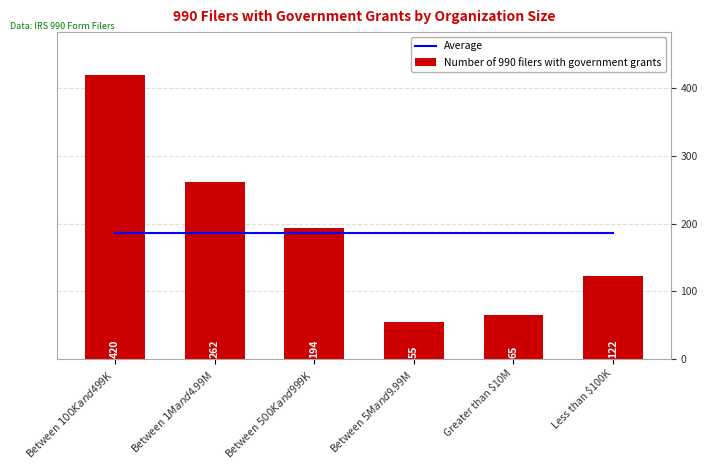

Which category has the highest value across all series?

Between $100K and $499K